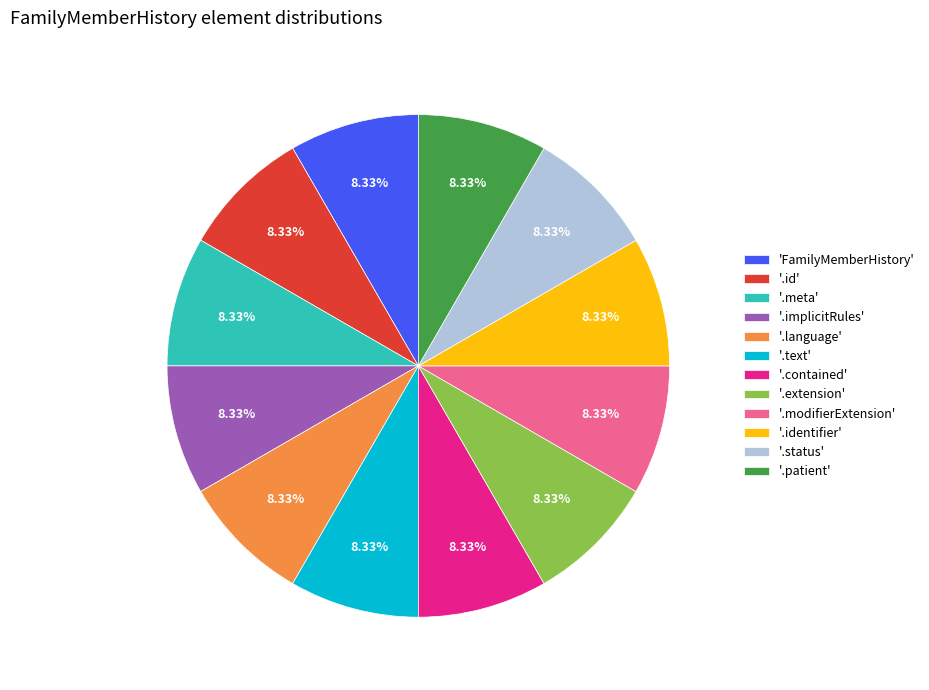

Does '.text' represent more than half of the total?

No